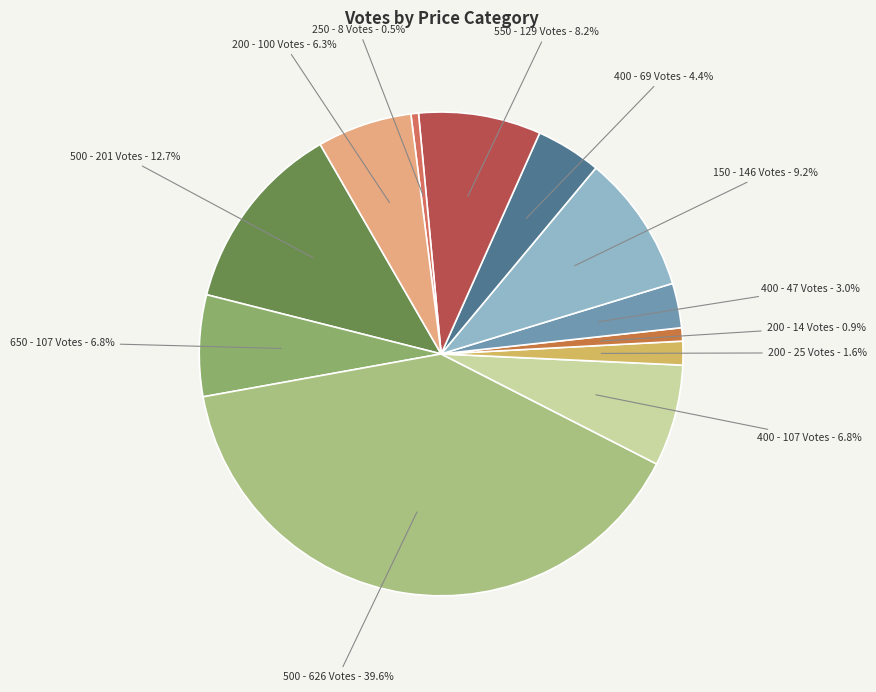

How many slices are in this pie chart?

12